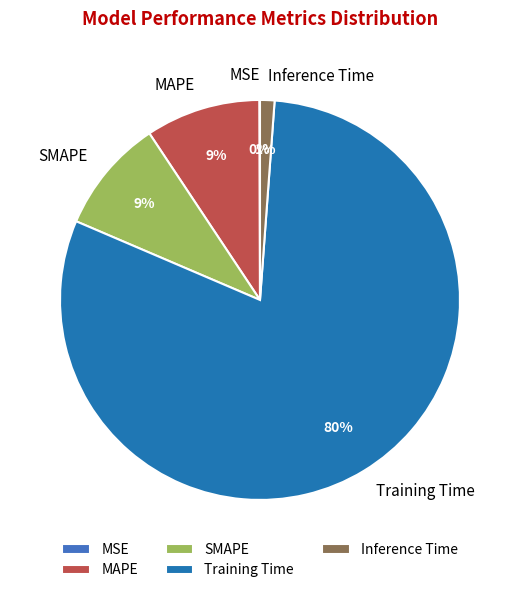

To the nearest percent, what percentage of the pie is SMAPE?

9%